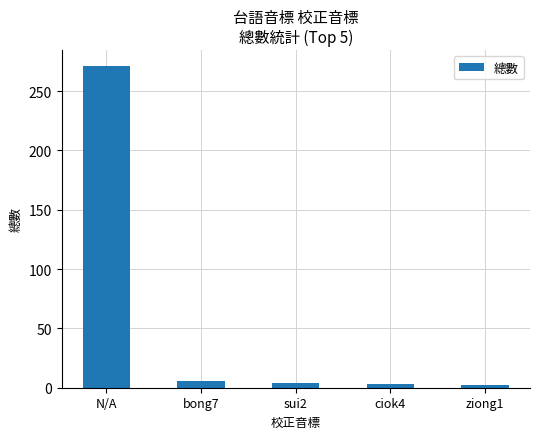

What value does the data have at bong7, to the nearest 10?

10